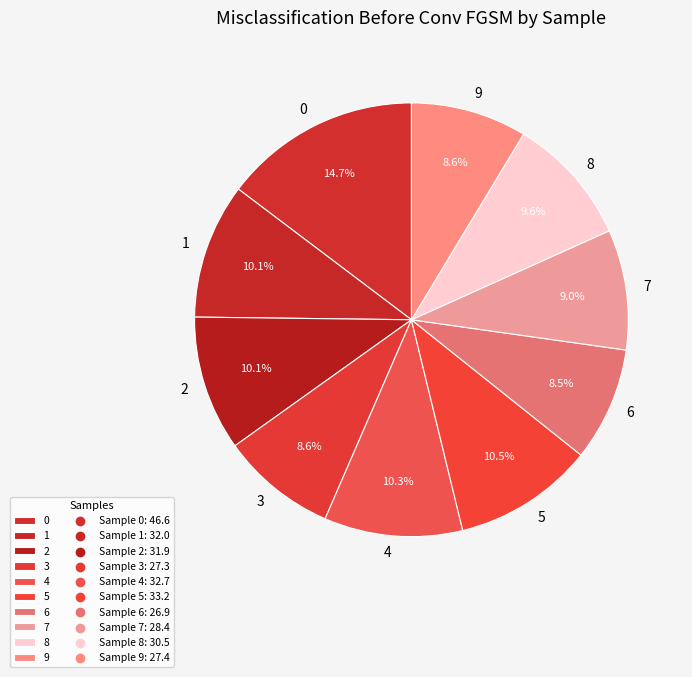

What is the ratio of the value at 2 to the value at 3?

1.2